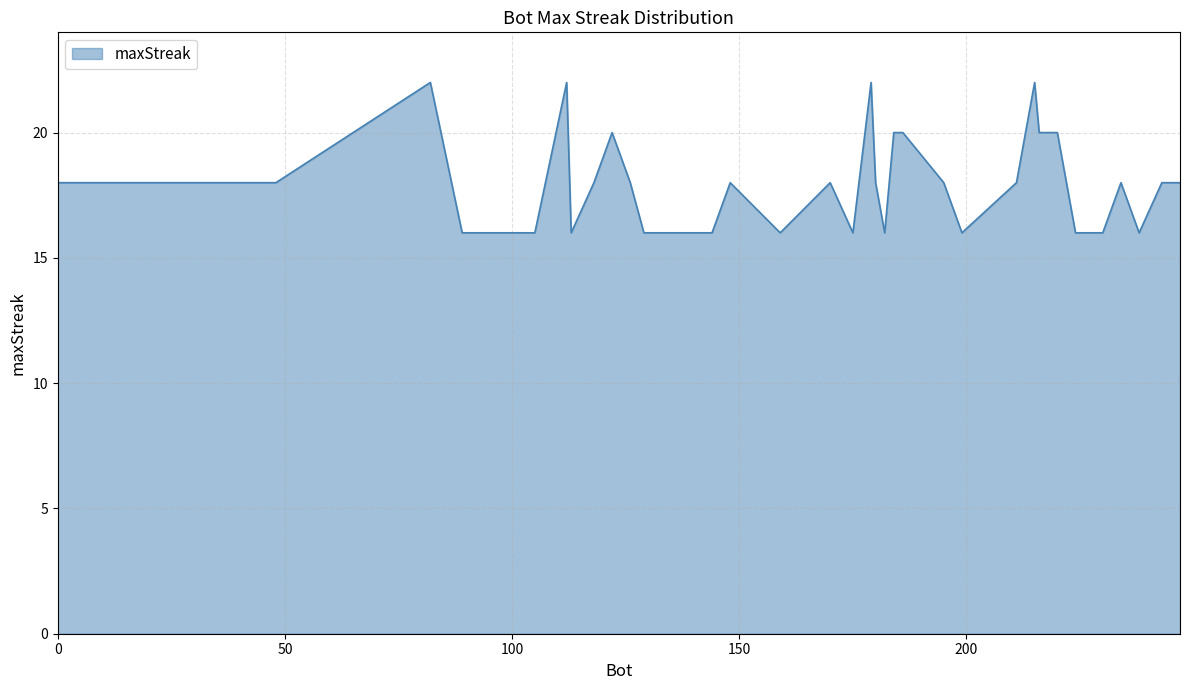

What is the minimum value shown in the chart?

16